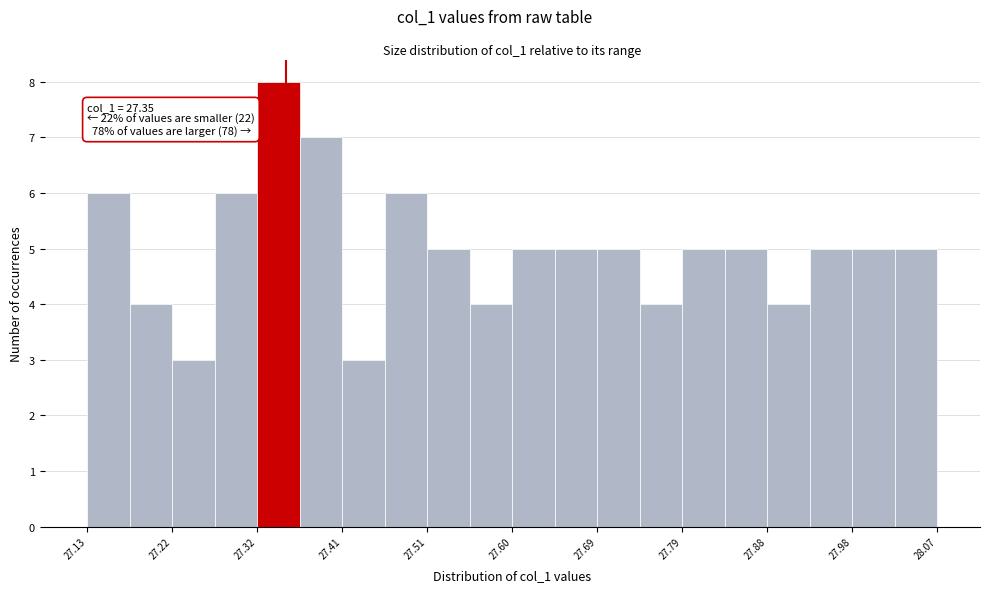

Which range on the x-axis has the tallest bar?

27.318 to 27.365